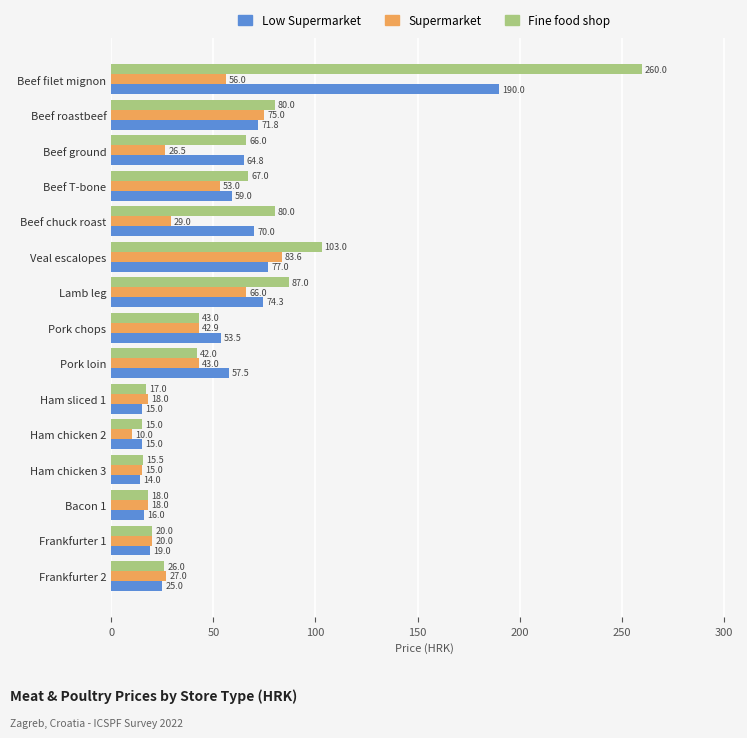

What is the average value of the Fine food shop series?

62.6